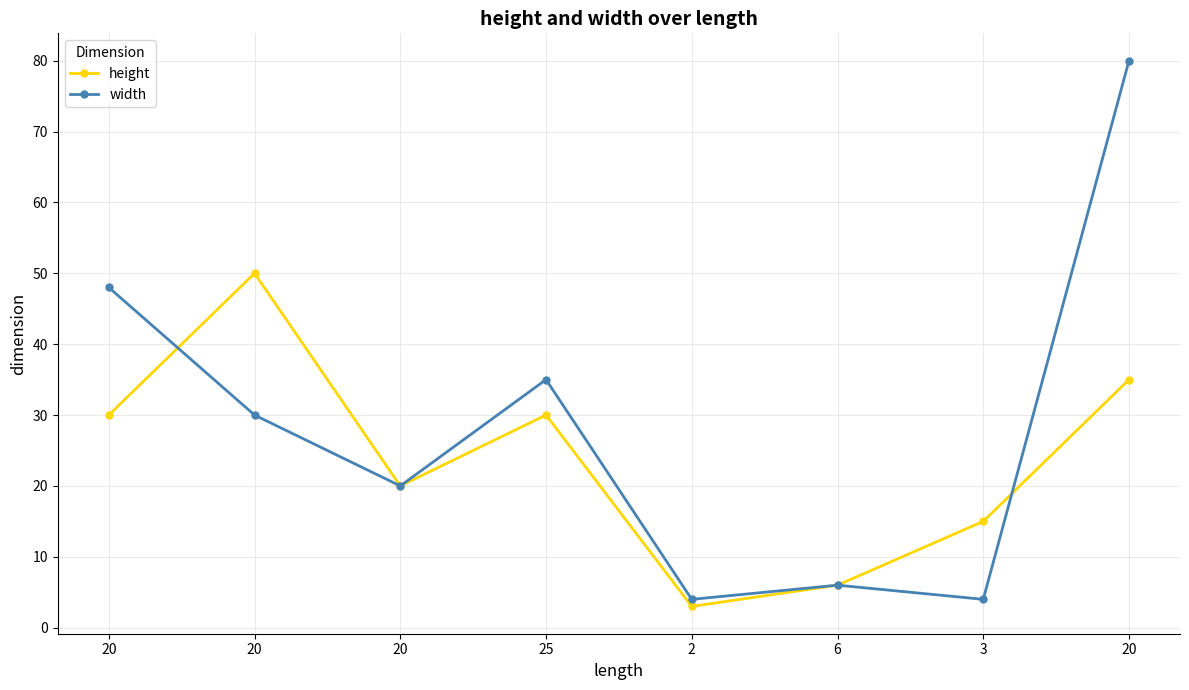

Reading left to right, list all the values displayed in this chart.

height: 30	50	20	30	3	6	15	35
width: 48	30	20	35	4	6	4	80